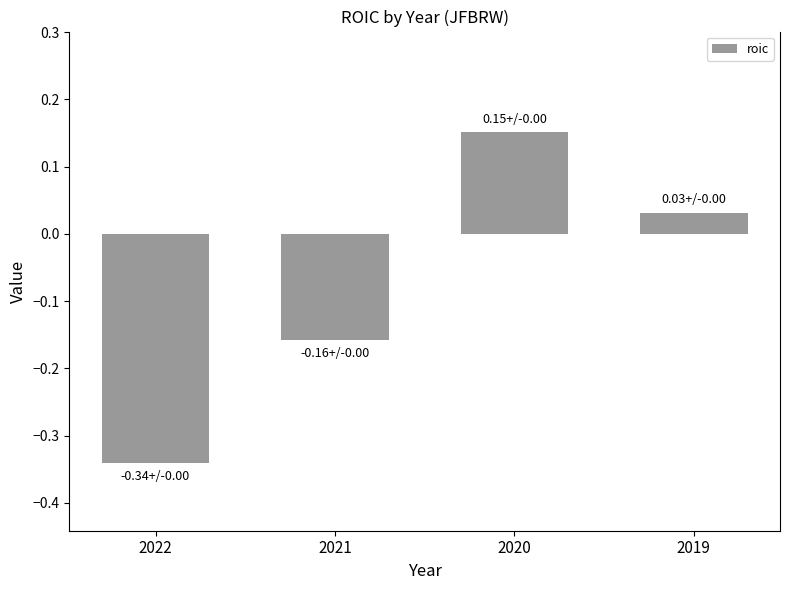

At which label is the value closest to 0?

2019